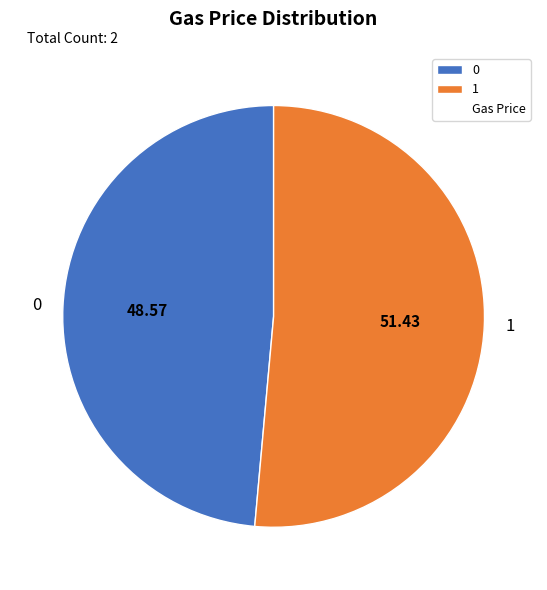

Rank the categories by value from lowest to highest.

0, 1